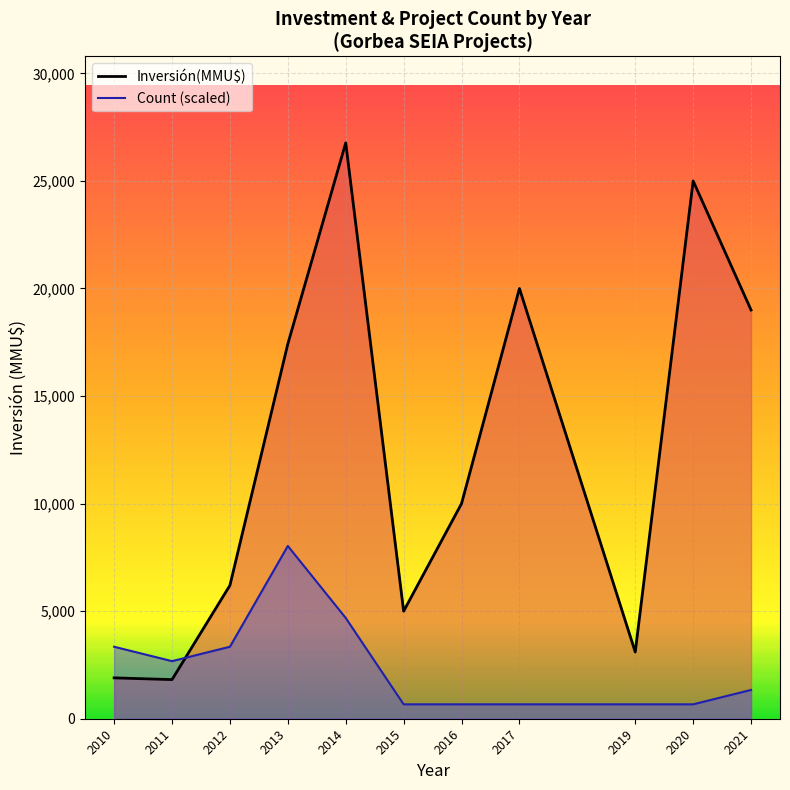

True or false: Inversión(MMU$) has more than 2 points higher than both neighbors.

True